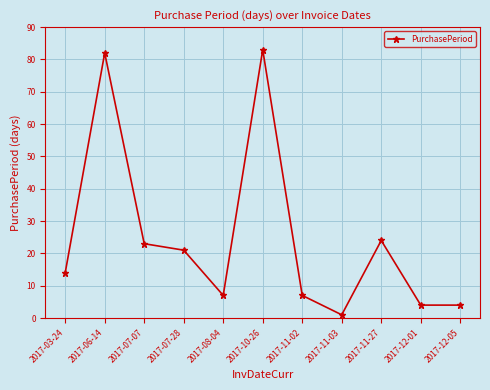

Reading left to right, extract all data points from this chart.

2017-03-24=14	2017-06-14=82	2017-07-07=23	2017-07-28=21	2017-08-04=7	2017-10-26=83	2017-11-02=7	2017-11-03=1	2017-11-27=24	2017-12-01=4	2017-12-05=4